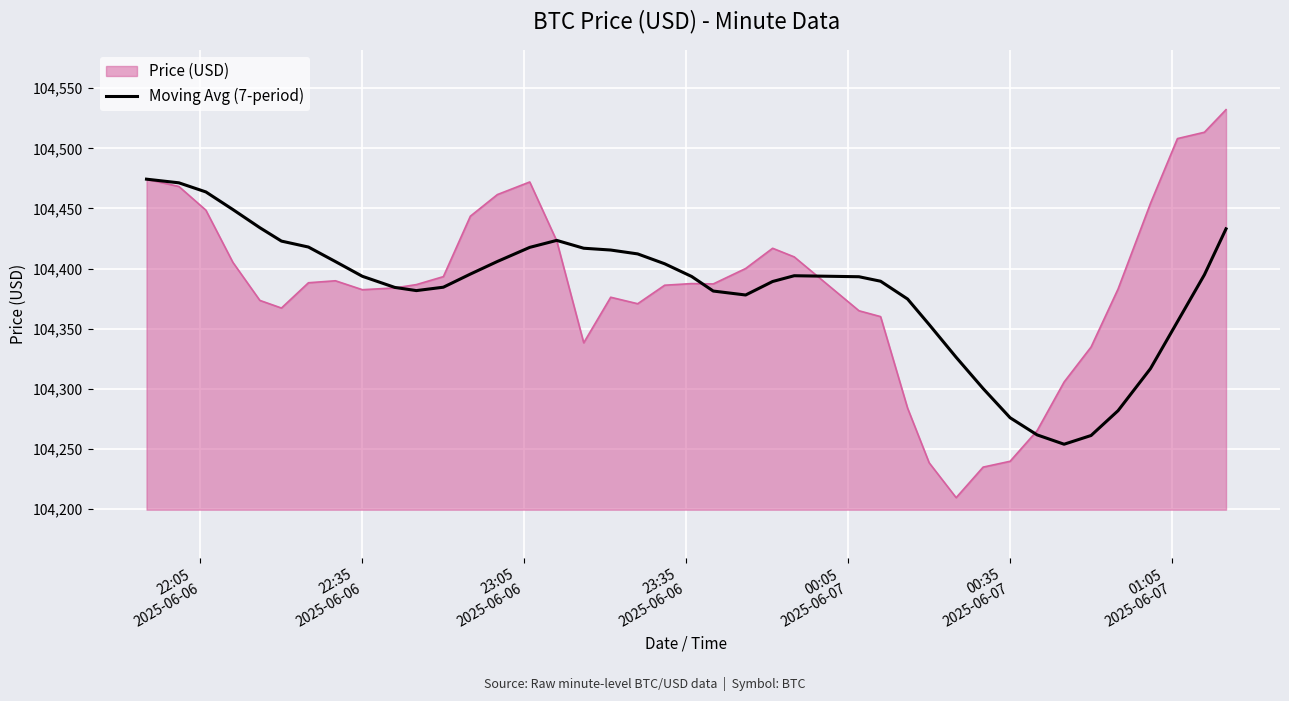

Which series has the largest range (max minus min)?

Price (USD)